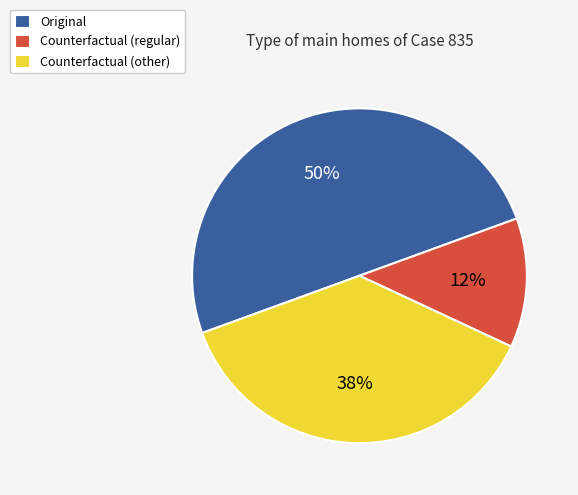

Between Counterfactual (other) and Counterfactual (regular), which is larger?

Counterfactual (other)